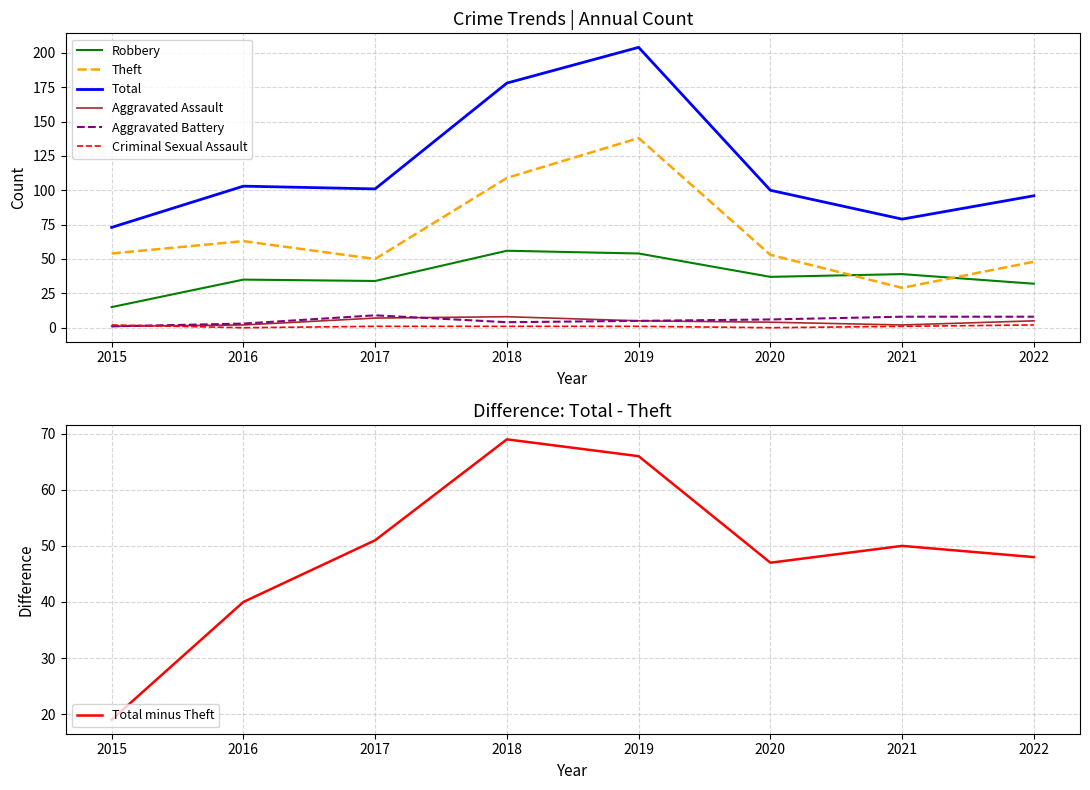

Rank the series by their maximum value, from lowest to highest.

Criminal Sexual Assault, Aggravated Assault, Aggravated Battery, Robbery, Theft, Total